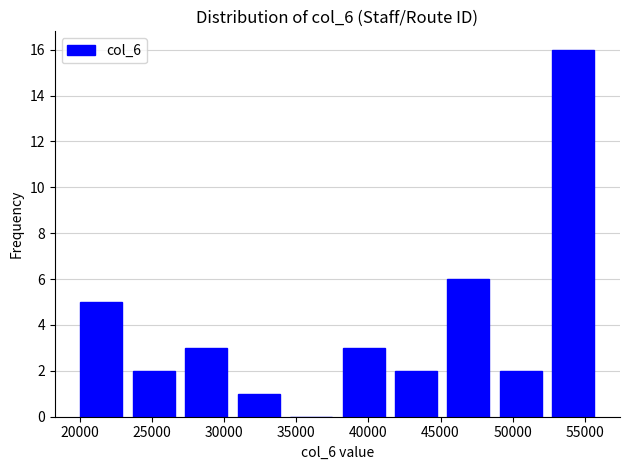

Reading left to right, list every bar in this chart as the range it spans on the x-axis followed by its height. Neither the bar edges nor the heights are printed on the chart, so give them approximately, as read against the axes.

19500 to 23500: 5
23500 to 27000: 2
27000 to 30500: 3
30500 to 34000: 1
34000 to 38000: 0
38000 to 41500: 3
41500 to 45000: 2
45000 to 49000: 6
49000 to 52500: 2
52500 to 56000: 16